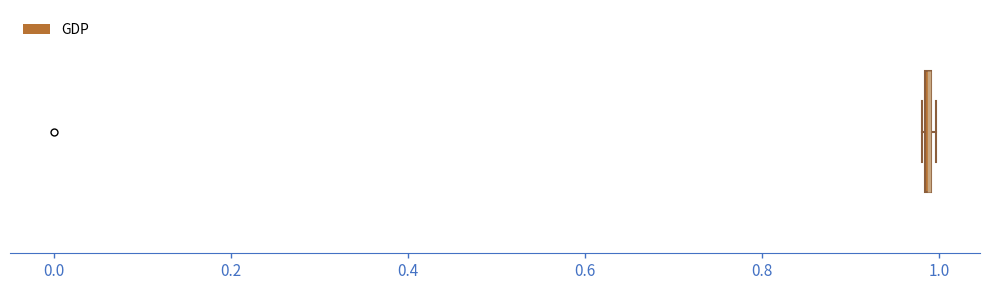

Where is the right edge of the box on the x-axis? The values are not printed on the chart, so give them approximately, as read against the axis.

1.00